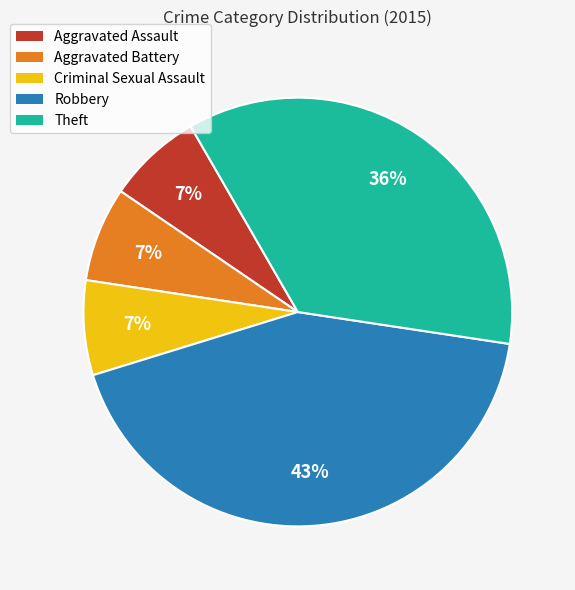

True or false: Robbery accounts for 28% of the total.

False